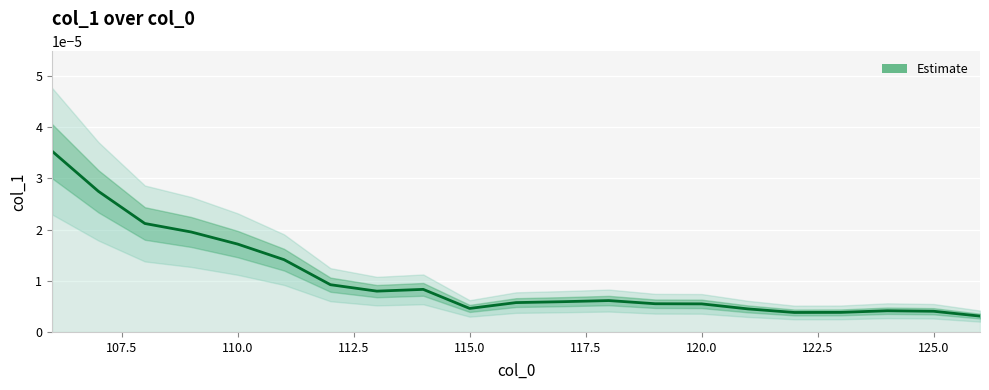

Does the chart display data point markers on the line(s)?

No